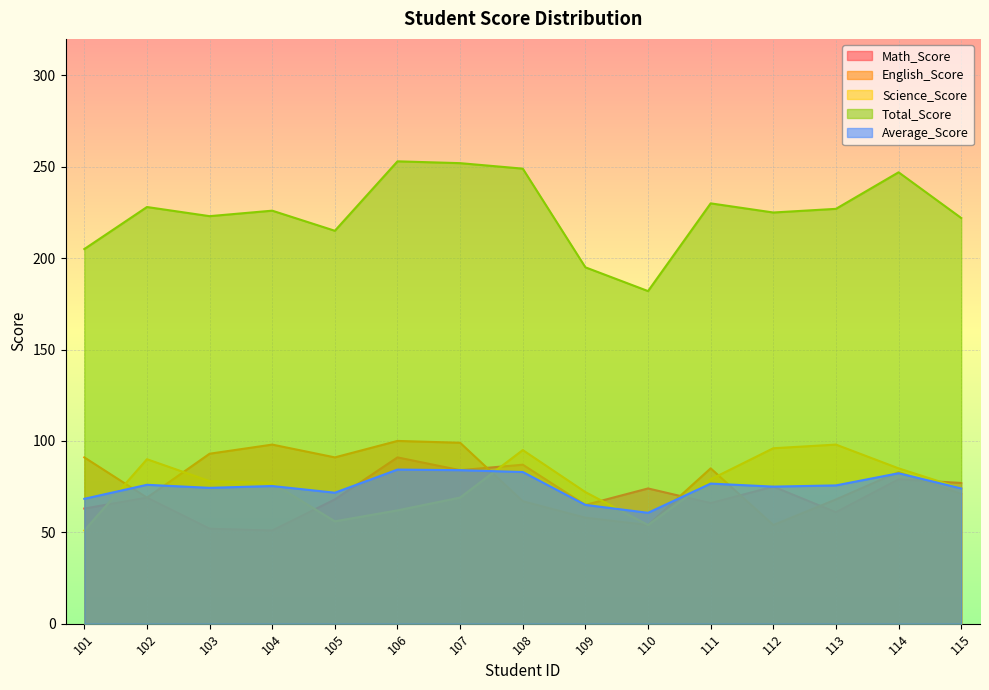

Is the value of Total_Score at 105 greater than the value of Science_Score at 101?

Yes